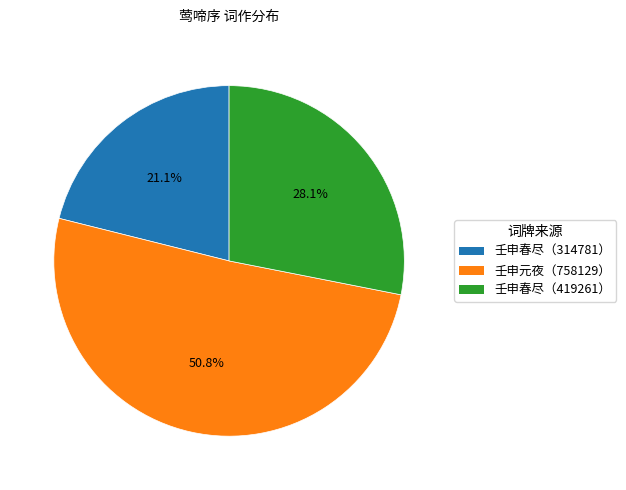

Does any single category account for the majority?

Yes